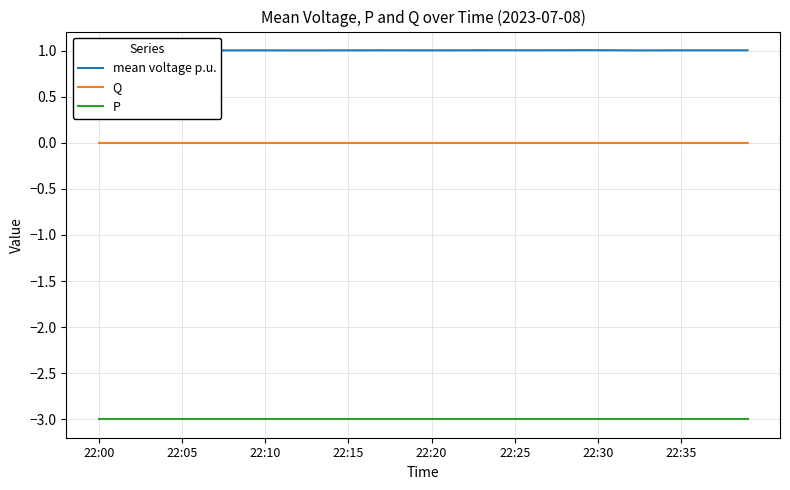

What is the label of the 24th point from the right?

16